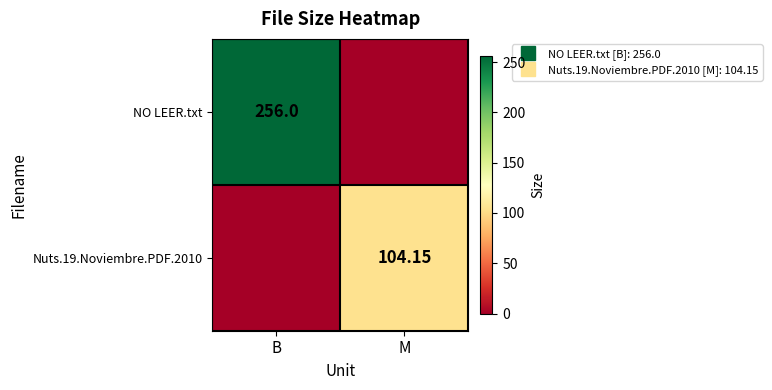

List the series in order of their overall mean, lowest first.

Nuts.19.Noviembre.PDF.2010, NO LEER.txt